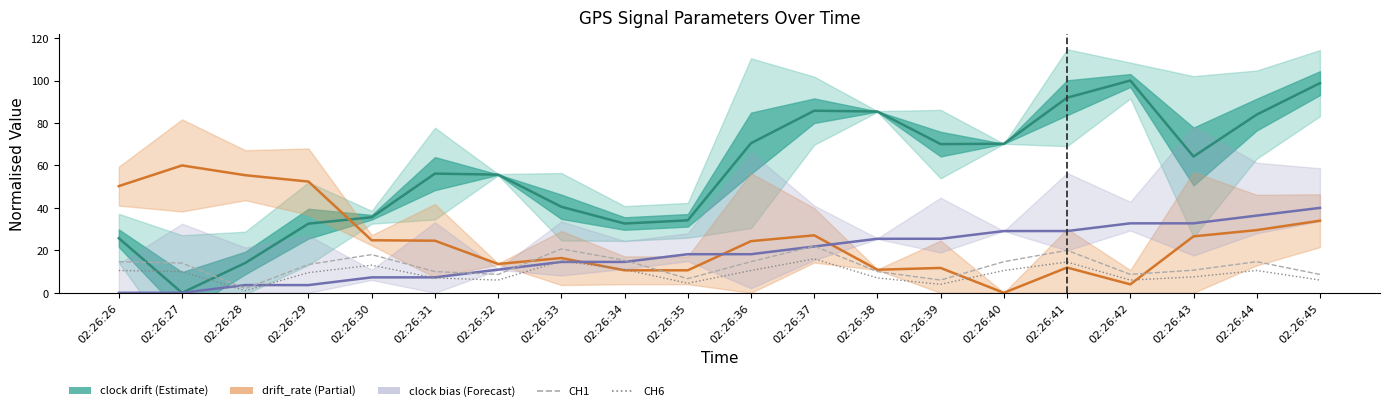

Reading left to right, extract all data points from this chart.

clock drift: 25.7	0.0	14.1	32.6	35.6	56.1	55.7	40.5	32.6	34.1	70.5	85.8	85.4	70.0	70.2	91.9	100.0	64.2	84.0	98.8
drift_rate: 50.3	60.0	55.4	52.4	24.8	24.5	13.6	16.4	10.6	10.6	24.3	27.1	10.9	11.7	0.0	11.9	4.0	26.6	29.5	34.0
clock bias: 0.0	0.0	3.6	3.6	7.3	7.3	10.9	14.5	14.5	18.2	18.2	21.8	25.5	25.5	29.1	29.1	32.7	32.7	36.4	40.0
CH1: 14.7	14.0	2.0	13.3	18.0	10.0	8.7	20.7	15.3	6.7	14.7	22.0	10.0	6.0	14.7	20.0	8.7	10.7	14.7	8.7
CH6: 10.5	10.0	1.0	9.5	13.0	7.0	6.0	15.0	11.0	4.5	10.5	16.0	7.0	4.0	10.5	14.5	6.0	7.5	10.5	6.0